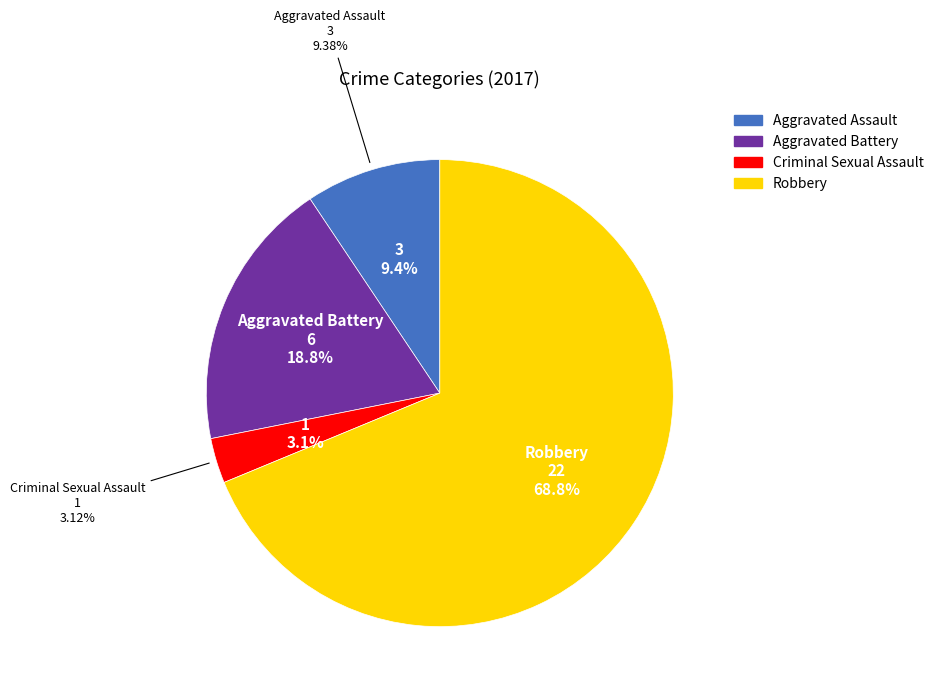

How many segments does this pie chart have?

4